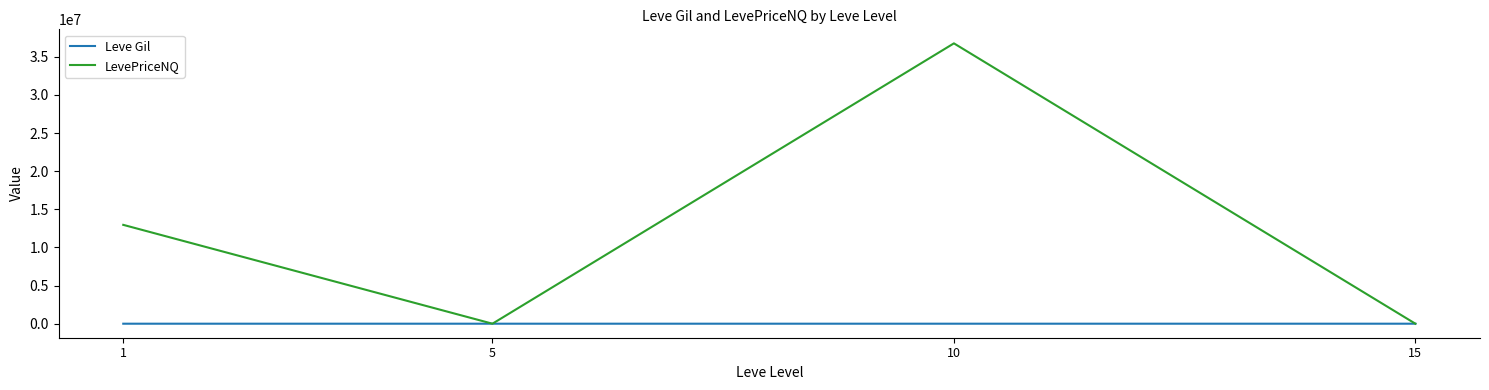

The value of LevePriceNQ at 10 is 25251227.8. True or false?

False